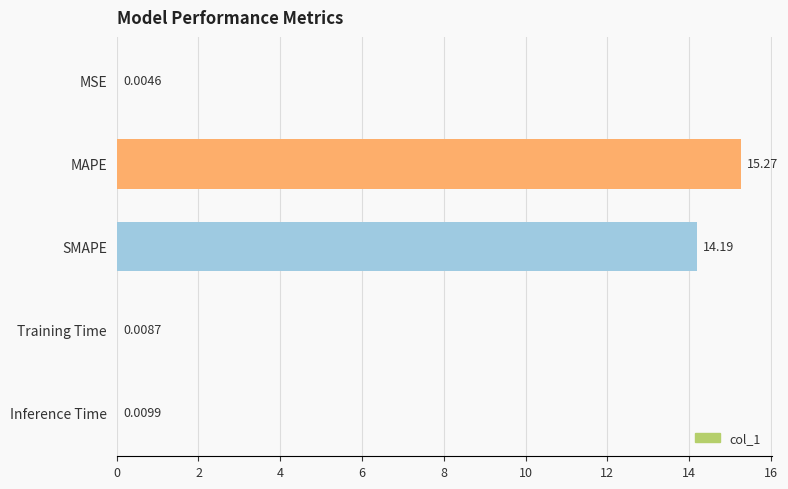

What is the change in value from Training Time to MAPE?

+15.3